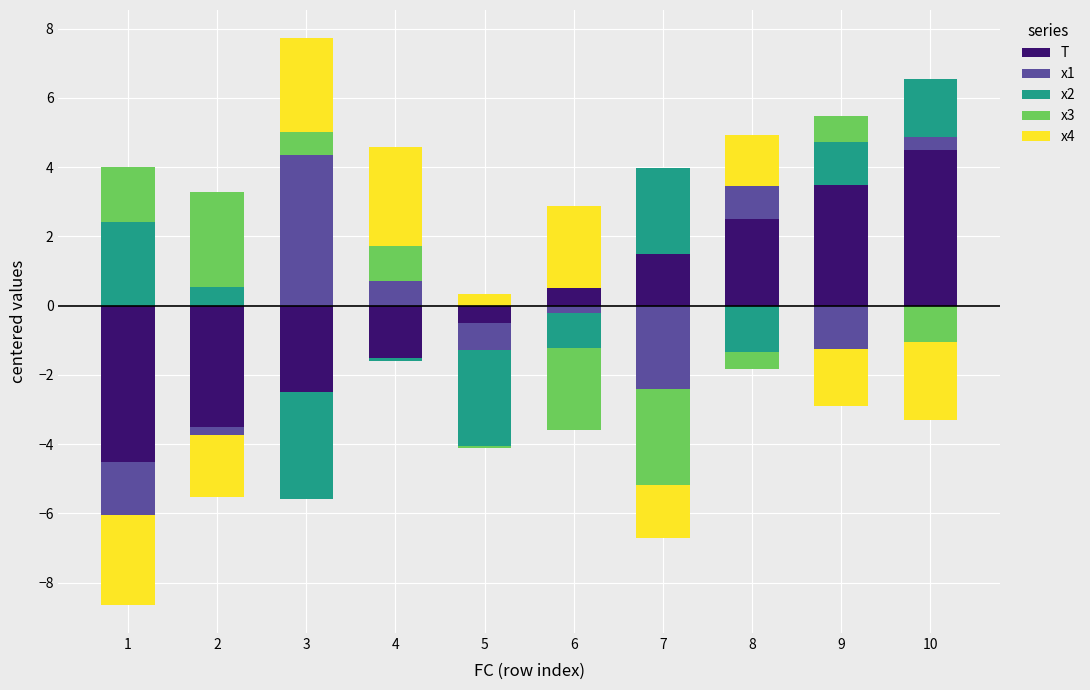

List the series in order of their peak value, highest first.

T, x1, x4, x3, x2